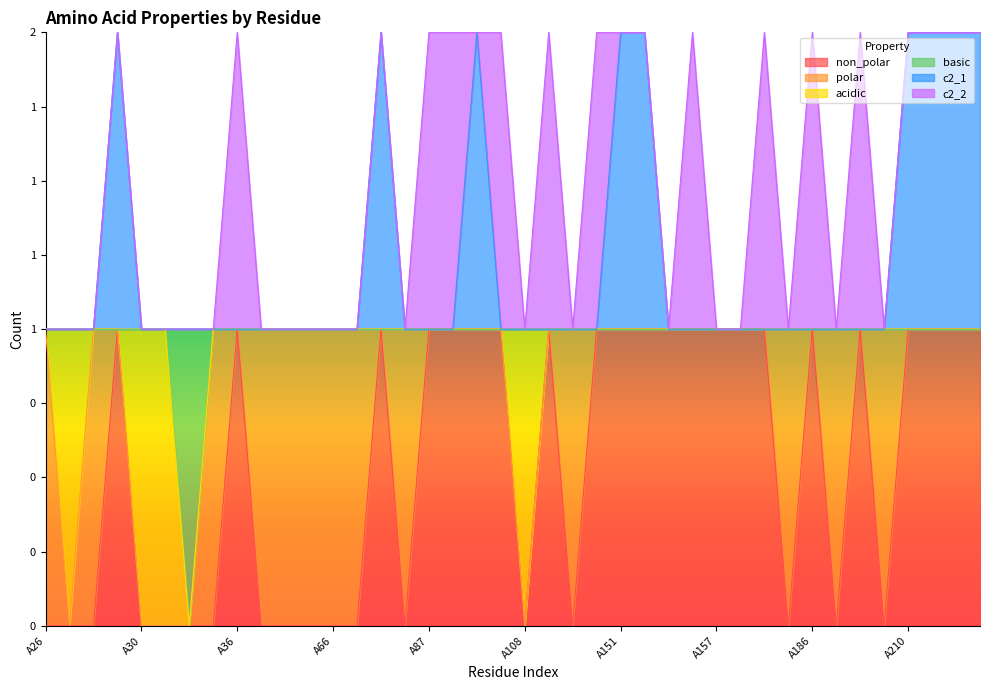

Which series has the widest spread of values?

non_polar